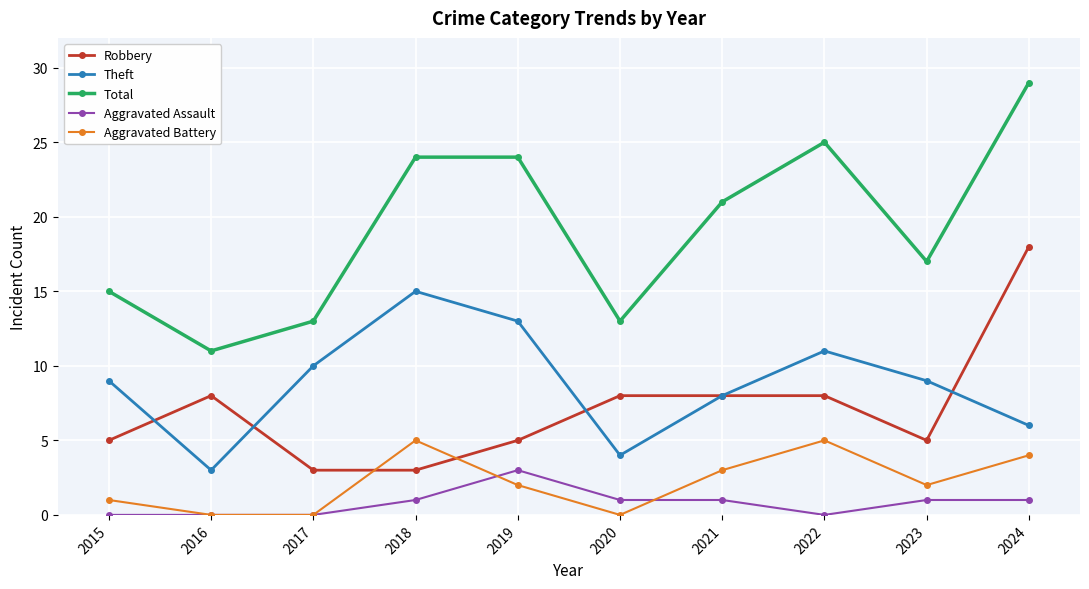

What is the average value of the Robbery series?

7